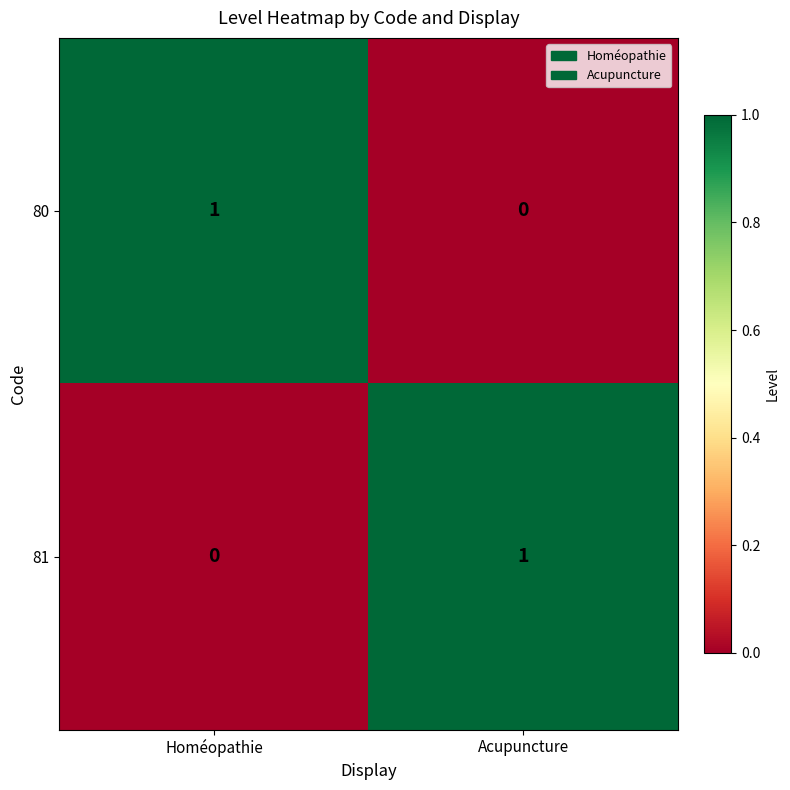

The 80 series shows 1 at Homéopathie. True or false?

True